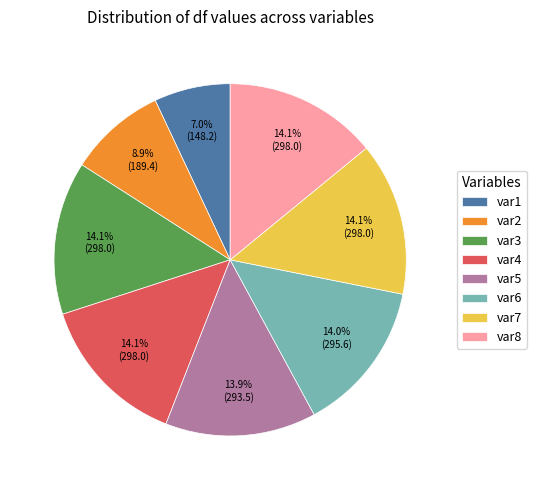

Count the number of slices in the pie.

8